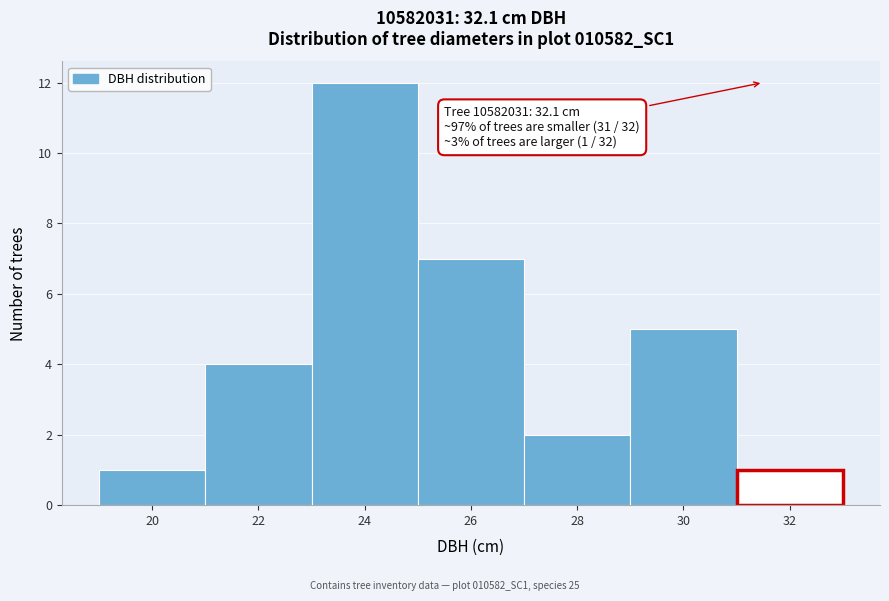

Which range on the x-axis has the tallest bar?

23 to 25